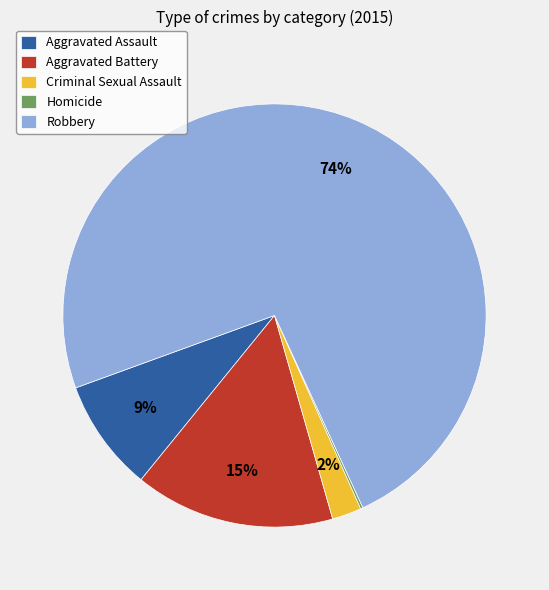

Which slice represents more than half of the pie?

Robbery